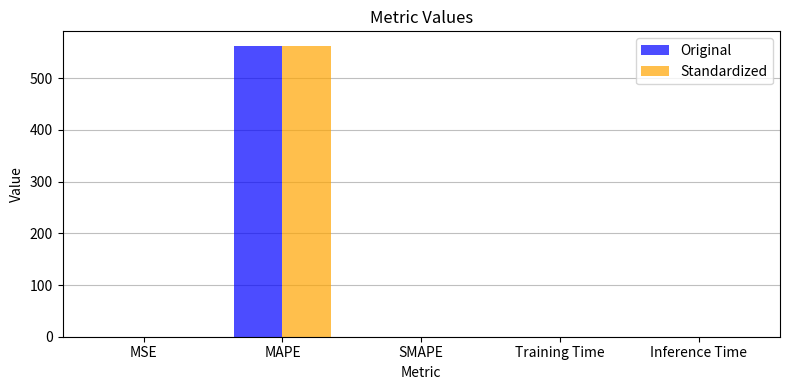

Is it true that Standardized equals 0.0 at Inference Time?

True